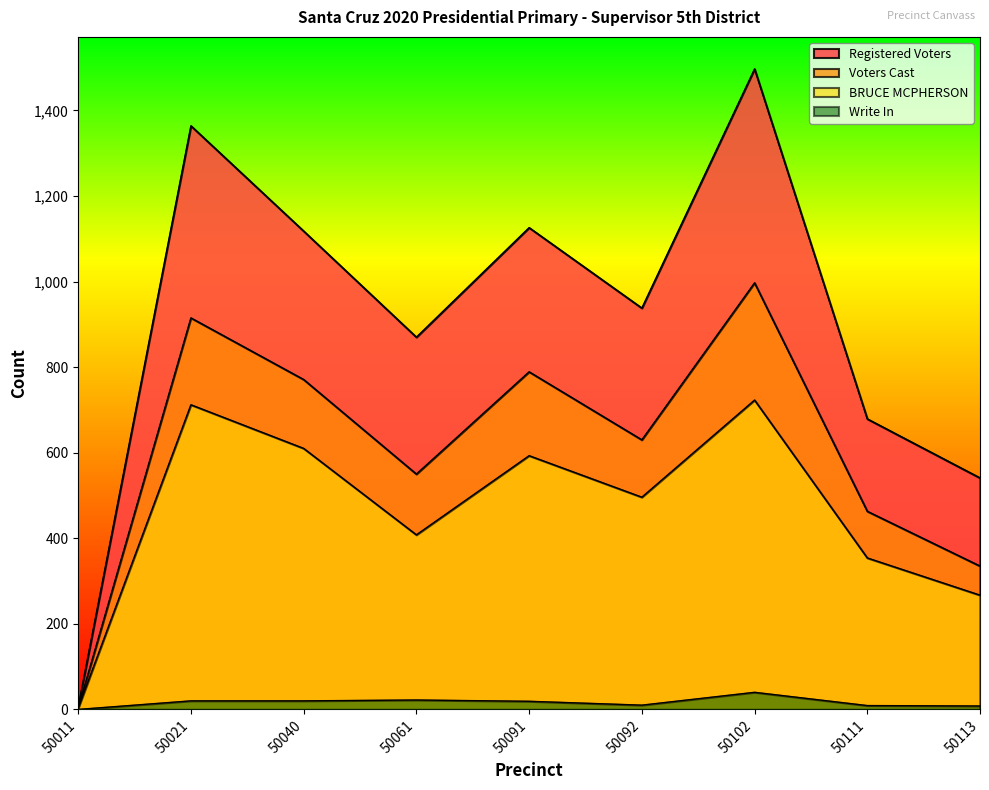

Where is BRUCE MCPHERSON nearest to the value 363?

50111